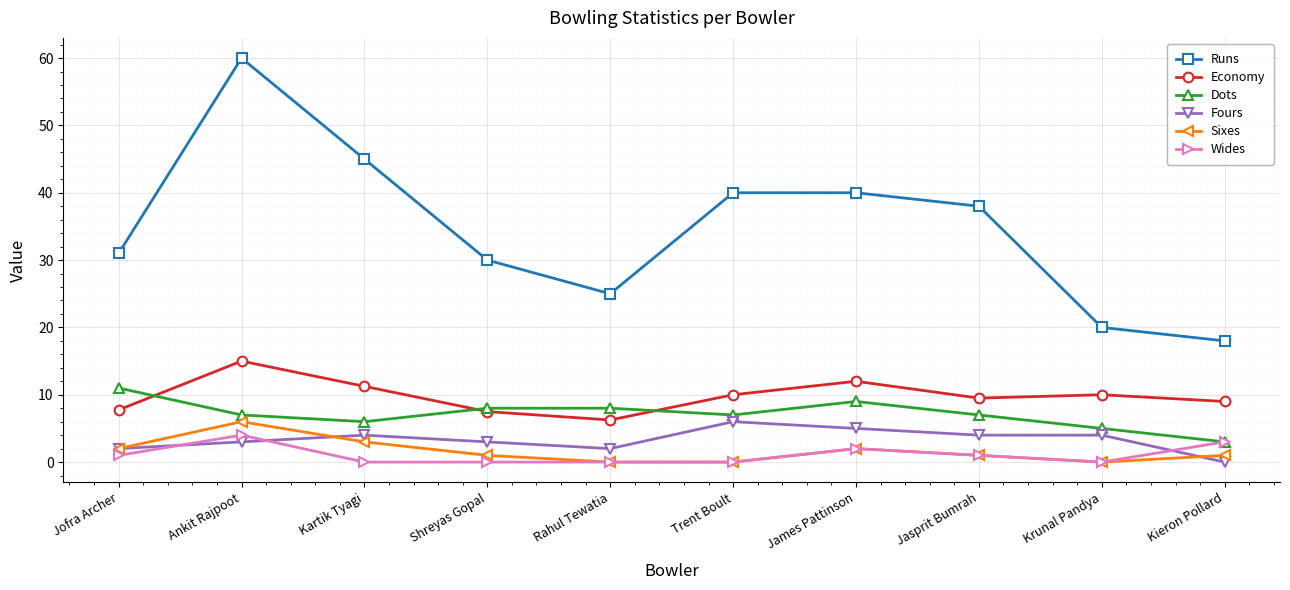

True or false: Sixes and Runs cross at least once.

False